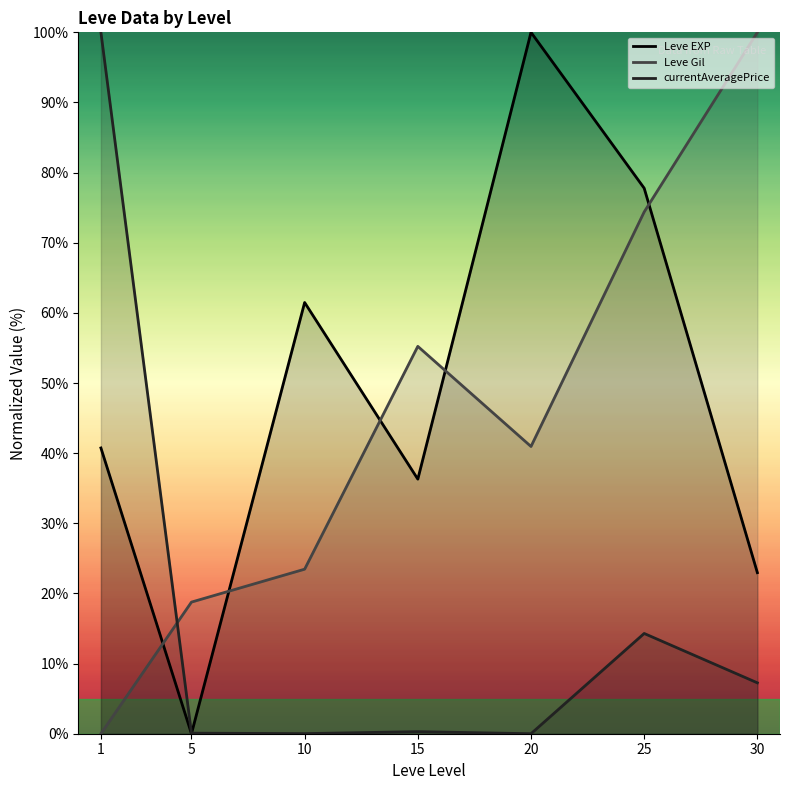

How many intersections are there between currentAveragePrice and Leve Gil?

1